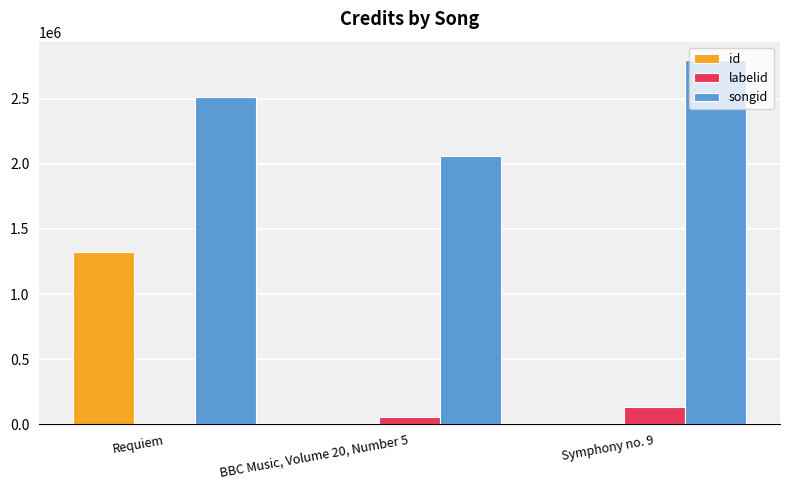

Which category has the highest value in the id series?

Requiem